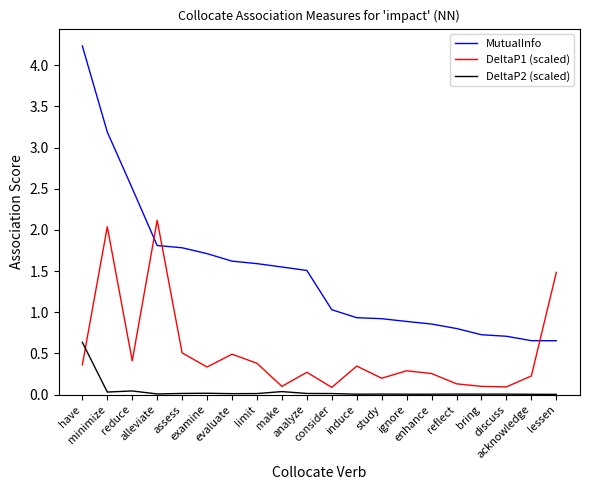

What is the maximum value shown in the chart?

4.2